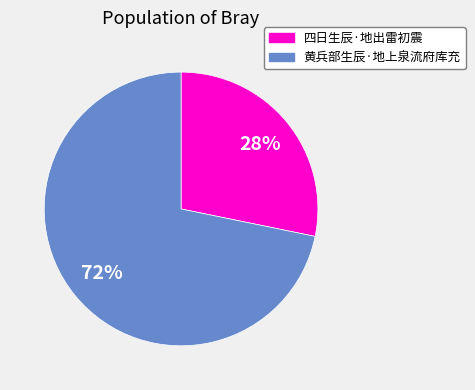

What percentage is the 黄兵部生辰·地上泉流府库充 slice, to the nearest percent?

72%